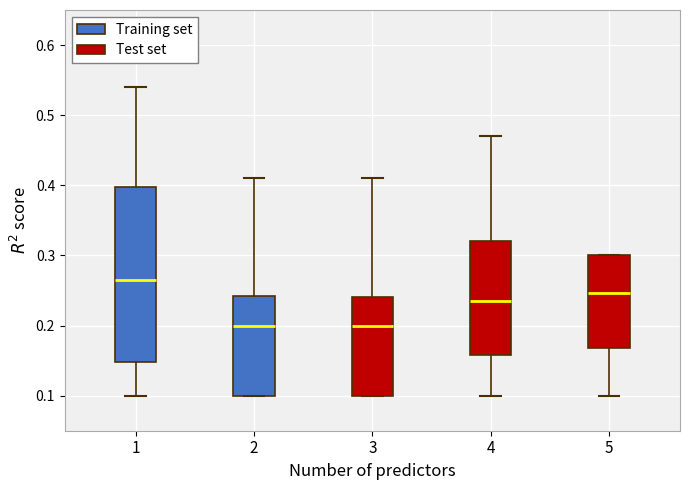

Where is the lower edge of the box at x = 2 on the y-axis? The values are not printed on the chart, so give them approximately, as read against the axis.

0.10